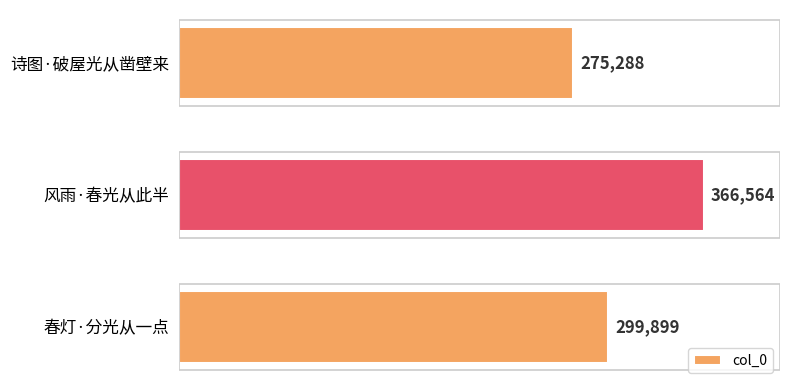

Are the bars grouped side by side (vs. stacked)?

No